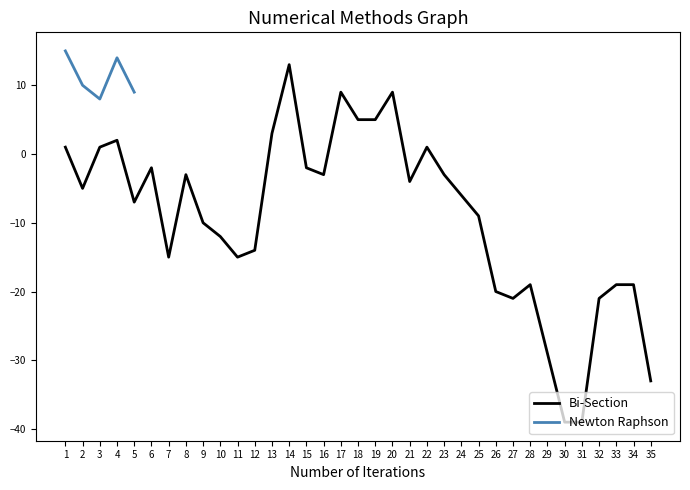

Which category has the highest value in the Bi-Section series?

14